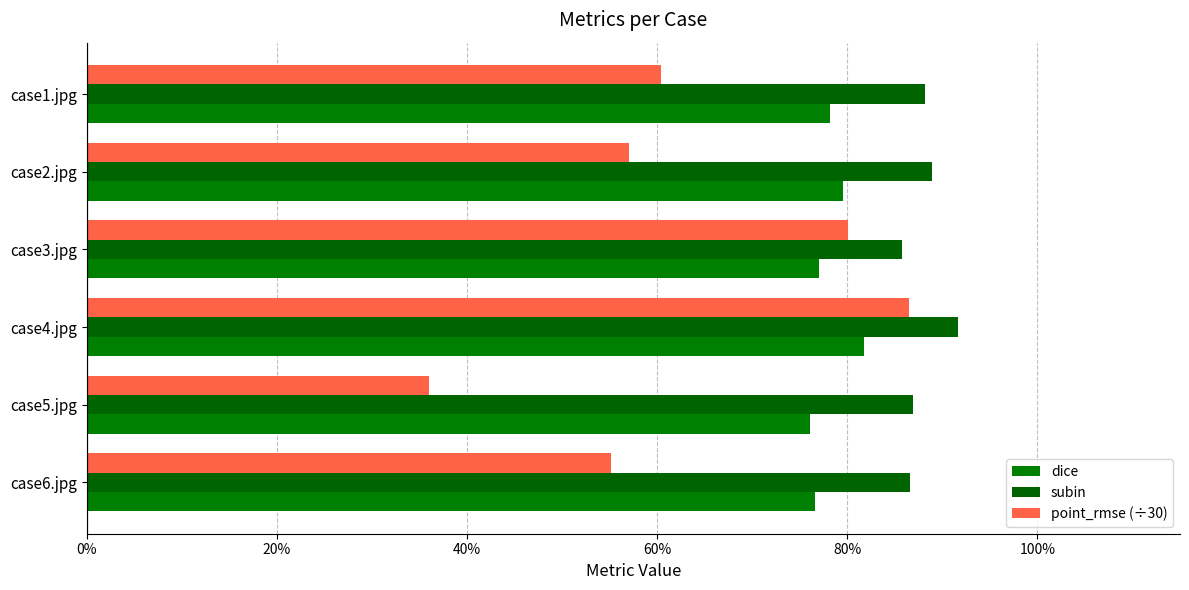

List the series in order of their overall mean, lowest first.

point_rmse (÷30), dice, subin